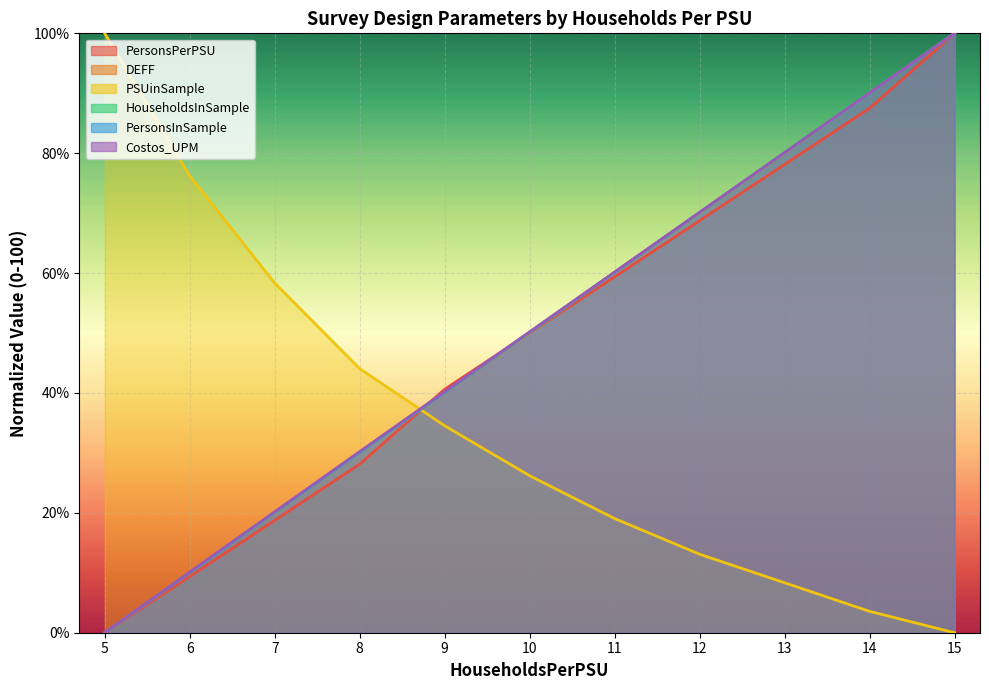

What is the average value of the PersonsPerPSU series?

49.1